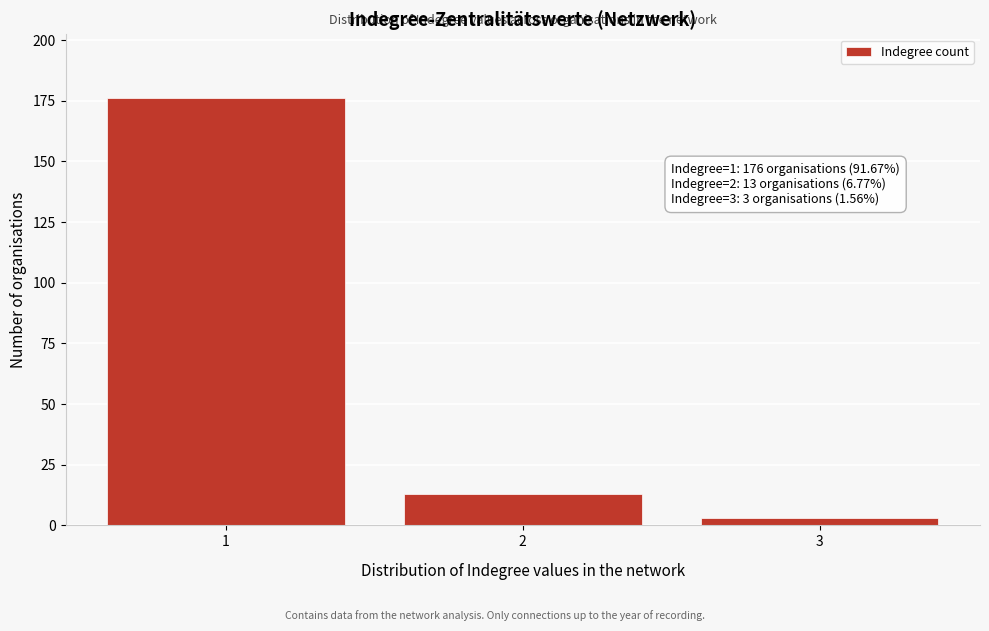

Reading right to left, extract all data points from this chart.

3=3	2=13	1=176